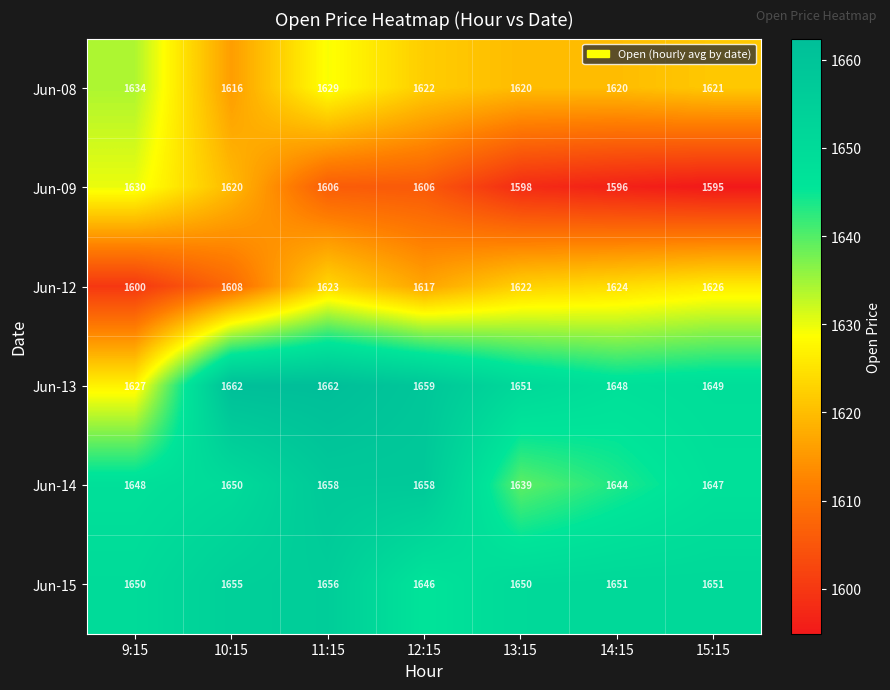

What is the difference between the maximum and minimum values in the Jun-08 series?

18